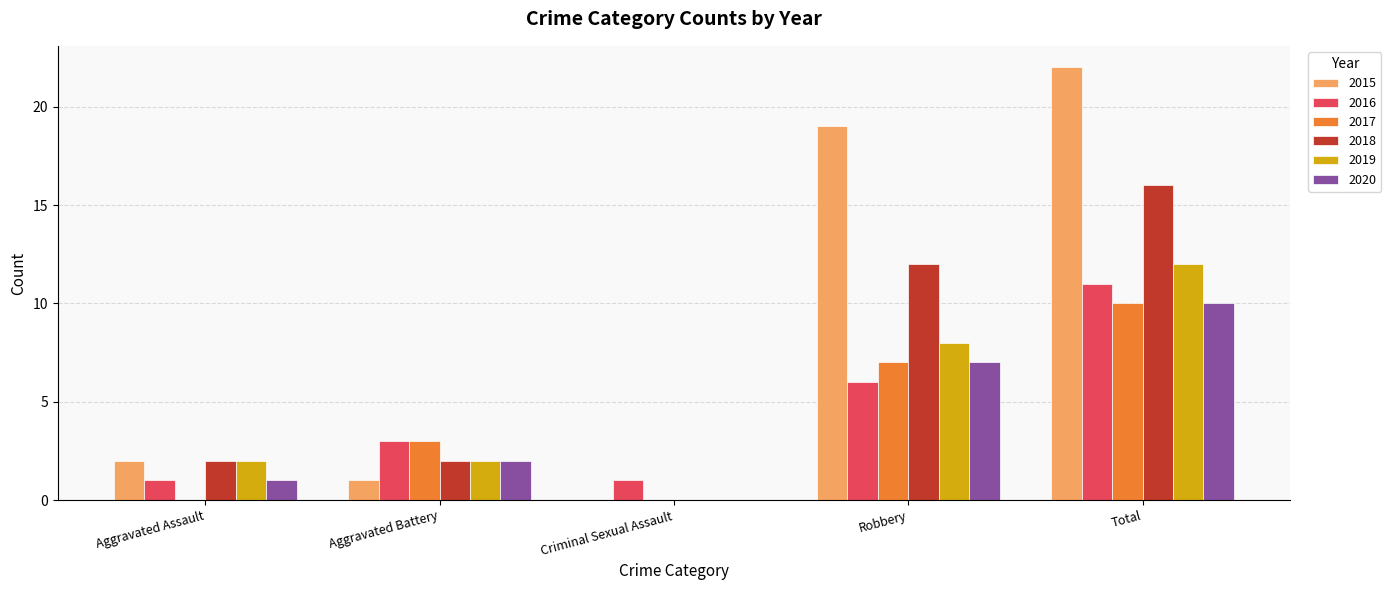

At which category does the chart reach its peak across all series?

Total